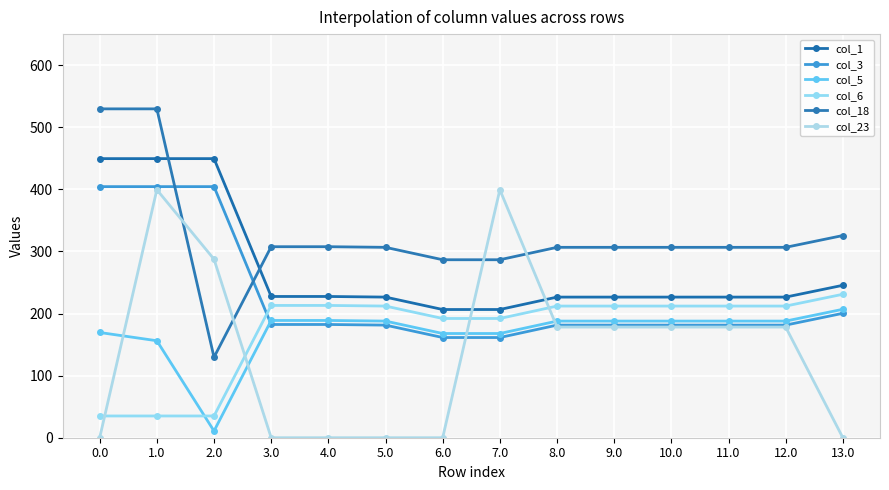

What is the difference between the col_3 values at 6.0 and 0.0?

243.0